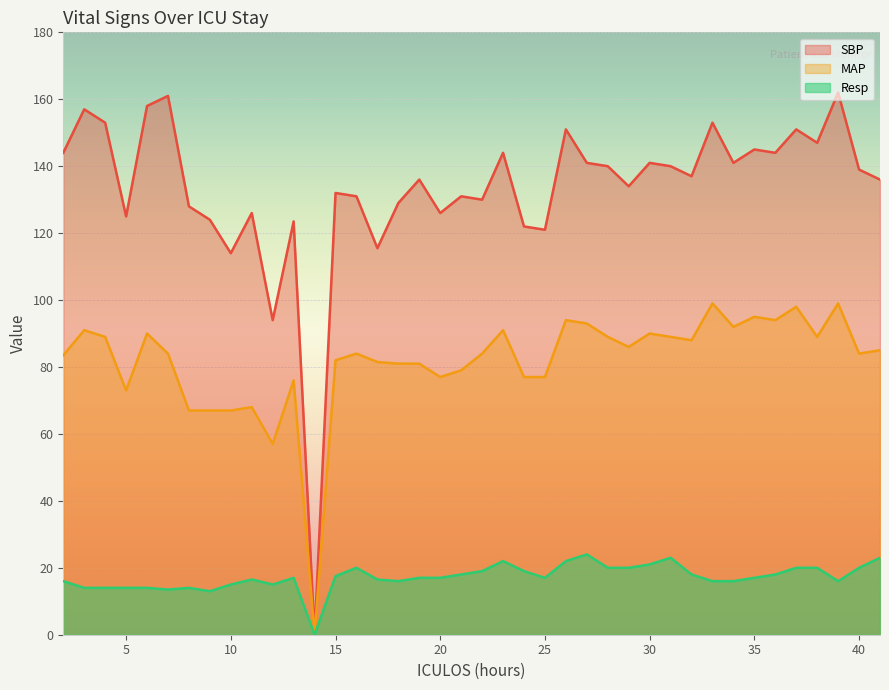

Reading left to right, list all the values displayed in this chart.

SBP: 144.0	157.0	153.0	125.0	158.0	161.0	128.0	124.0	114.0	126.0	94.0	123.5	0.0	132.0	131.0	115.5	129.0	136.0	126.0	131.0	130.0	144.0	122.0	121.0	151.0	141.0	140.0	134.0	141.0	140.0	137.0	153.0	141.0	145.0	144.0	151.0	147.0	162.0	139.0	136.0
MAP: 83.5	91.0	89.0	73.0	90.0	84.0	67.0	67.0	67.0	68.0	57.0	76.0	0.0	82.0	84.0	81.5	81.0	81.0	77.0	79.0	84.0	91.0	77.0	77.0	94.0	93.0	89.0	86.0	90.0	89.0	88.0	99.0	92.0	95.0	94.0	98.0	89.0	99.0	84.0	85.0
Resp: 16.0	14.0	14.0	14.0	14.0	13.5	14.0	13.0	15.0	16.5	15.0	17.0	0.0	17.5	20.0	16.5	16.0	17.0	17.0	18.0	19.0	22.0	19.0	17.0	22.0	24.0	20.0	20.0	21.0	23.0	18.0	16.0	16.0	17.0	18.0	20.0	20.0	16.0	20.0	23.0